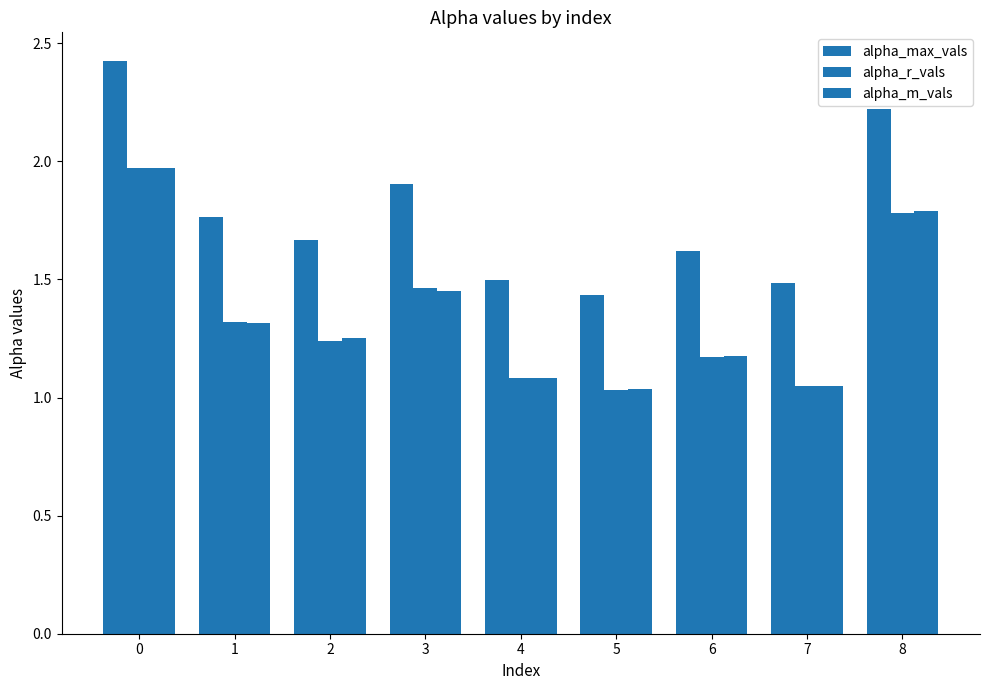

How many bars are there in total?

27